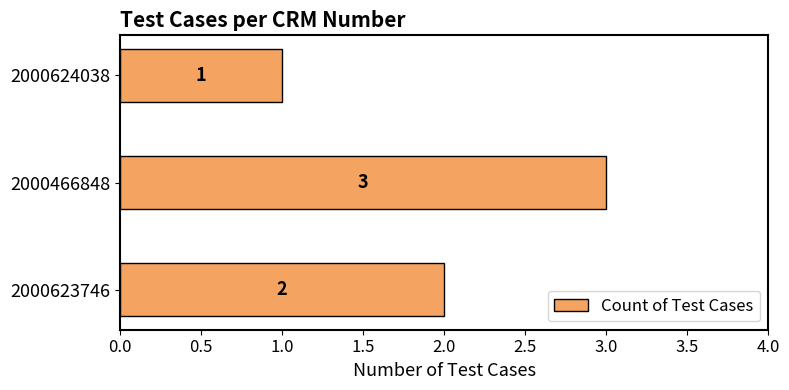

What is the sum of the values at 2000623746 and 2000624038?

3